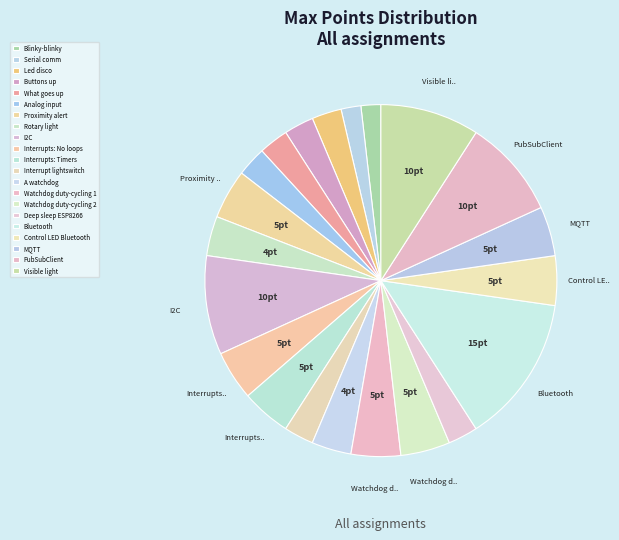

The A watchdog slice represents 4% of the pie. True or false?

True